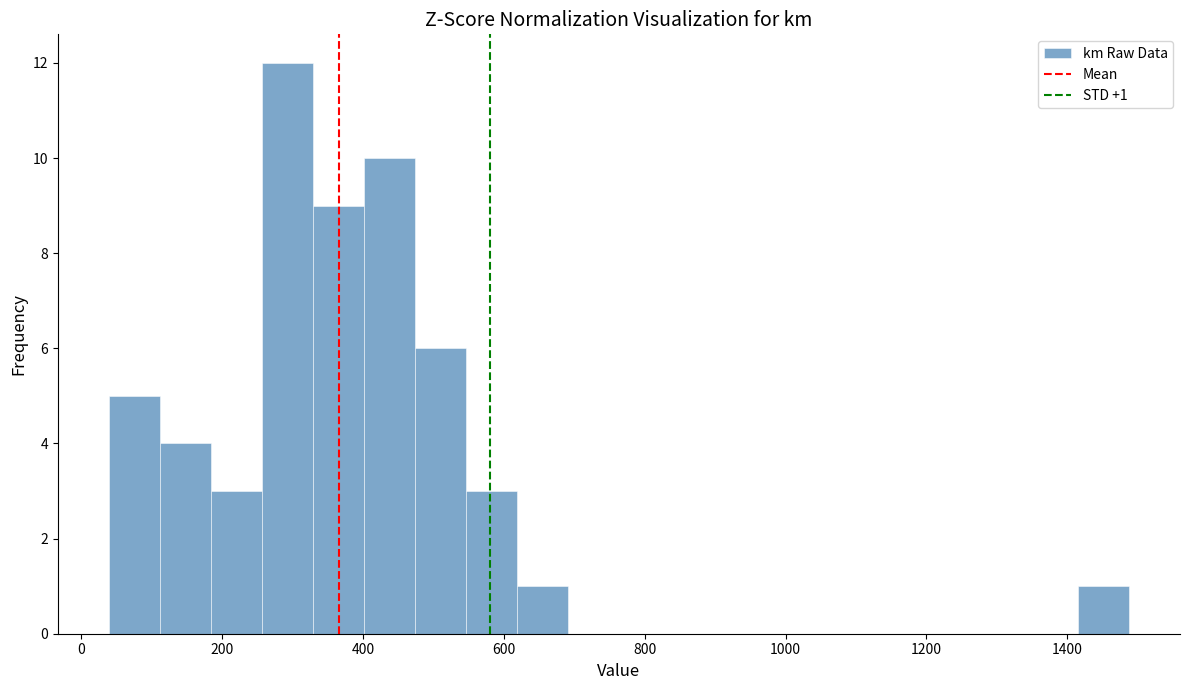

Around what value on the x-axis is the tallest bar? Give the approximate position of its centre, as read against the axis.

300